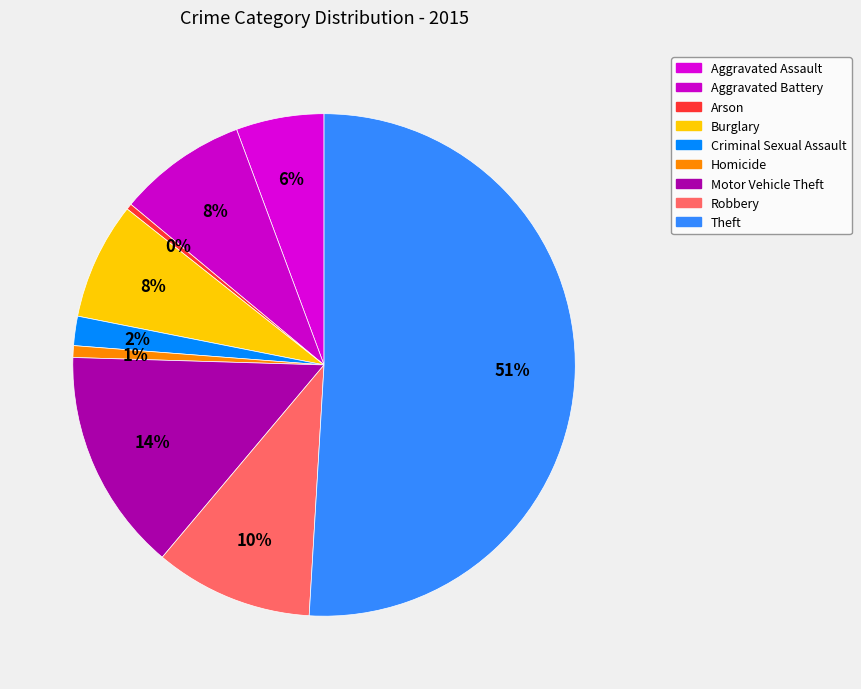

What is the change in value from Arson to Burglary?

+19